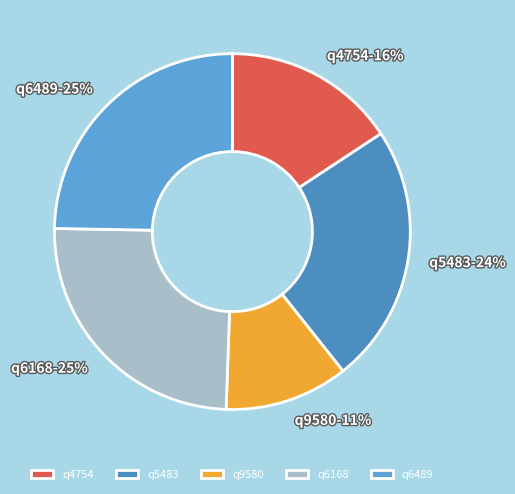

To the nearest percent, what is the combined percentage of q5483 and q9580?

35%